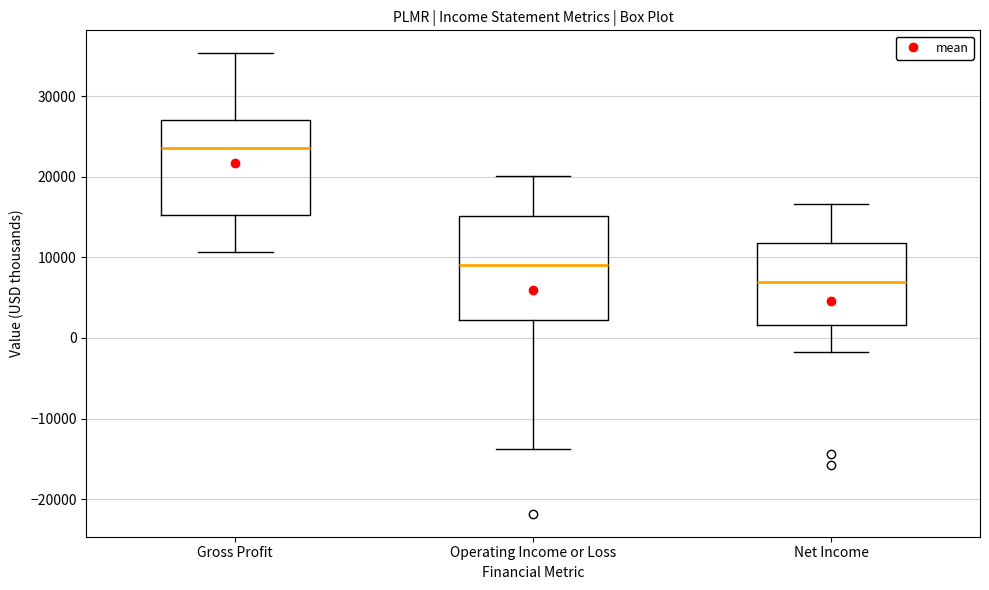

Reading left to right, read every box against the y-axis: the position of its median line, the range the box covers, and the ends of its whiskers. The values are not printed on the chart, so give them approximately, as read against the axis.

Gross Profit: median 24000, box 15000 to 27000, whiskers 11000 to 35000
Operating Income or Loss: median 9000, box 2000 to 15000, whiskers -14000 to 20000
Net Income: median 7000, box 2000 to 12000, whiskers -2000 to 17000